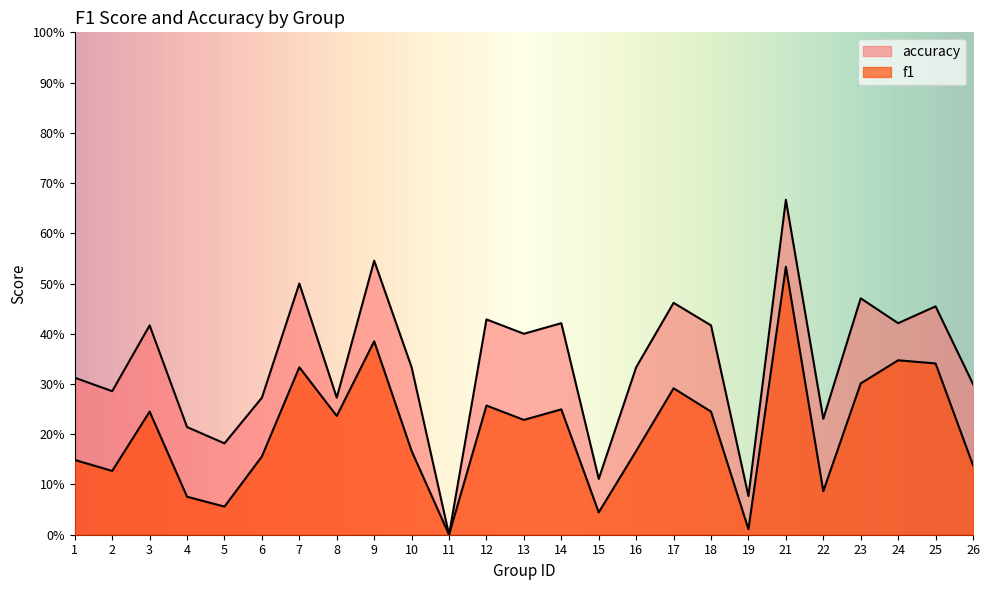

What are all the series names shown in the legend?

f1, accuracy